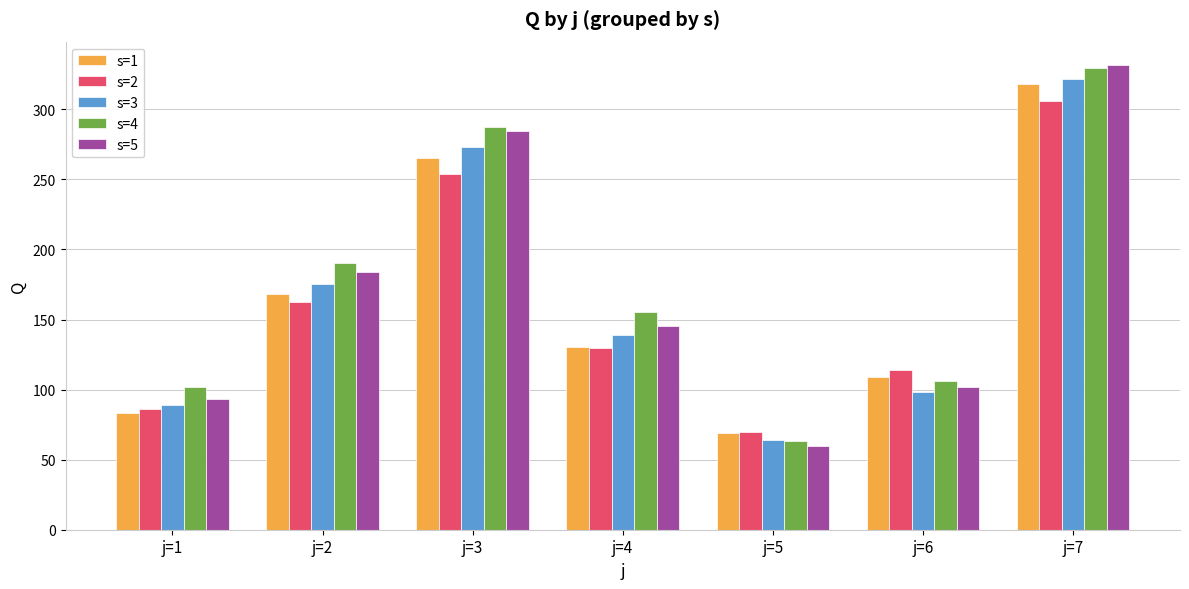

The s=2 series shows 162.5 at j=2. True or false?

True